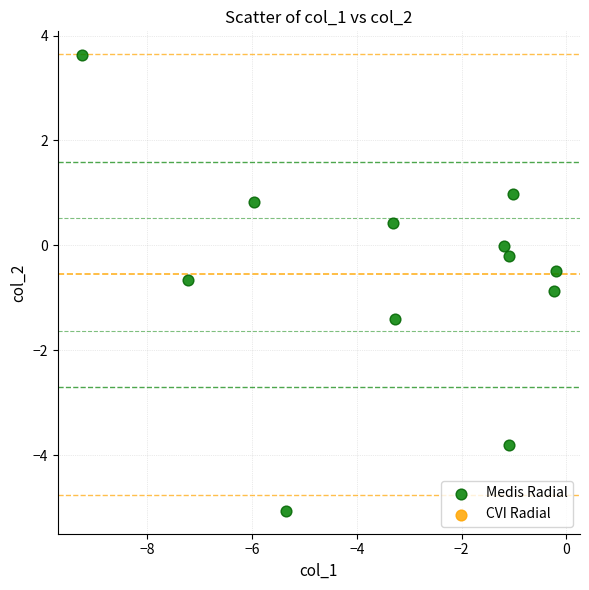

What is the average X value?

-3.3